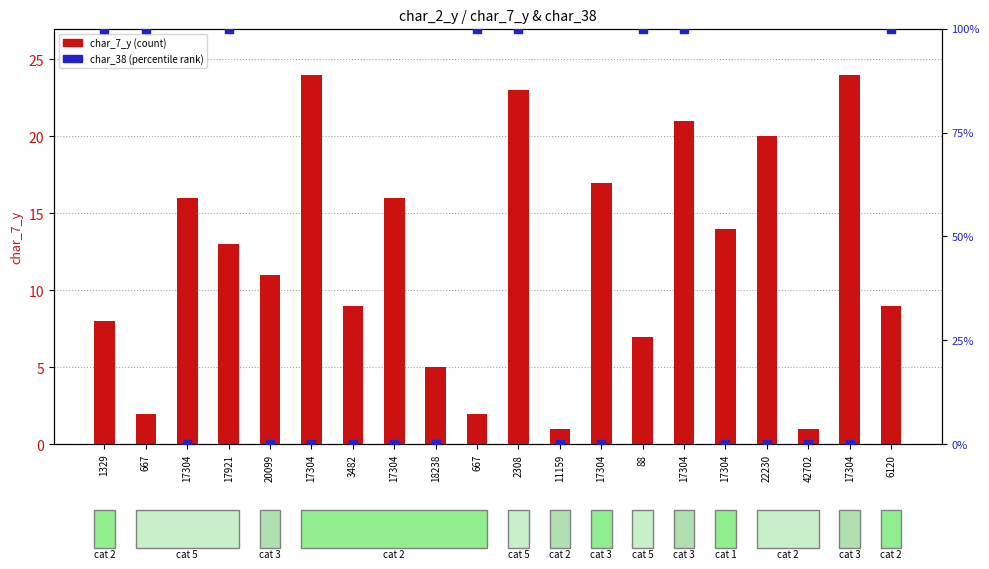

What is the total value across all series at 11159?

1